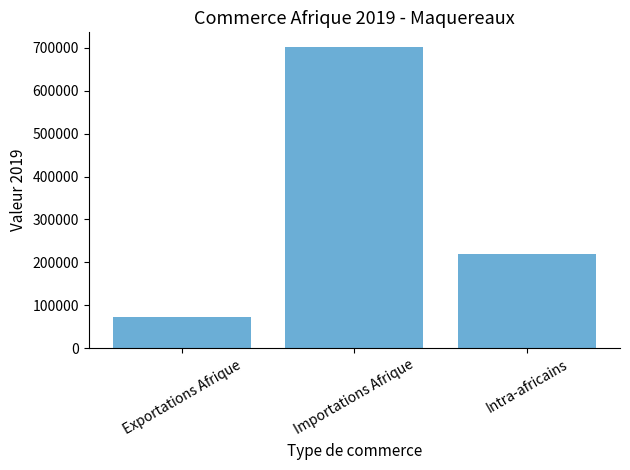

Are the bars horizontal?

No